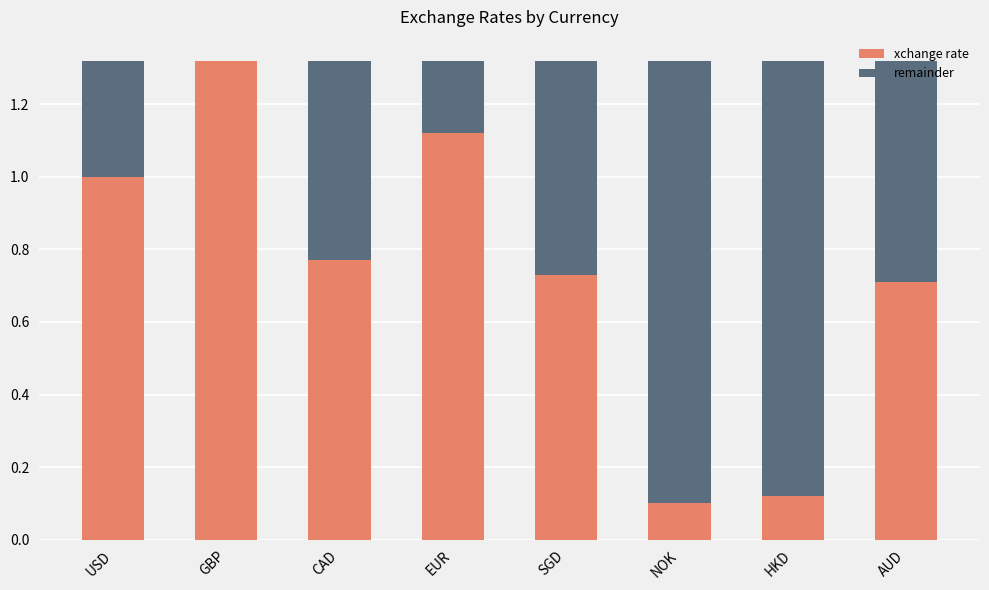

True or false: xchange rate has a value of 0.2 at HKD.

False